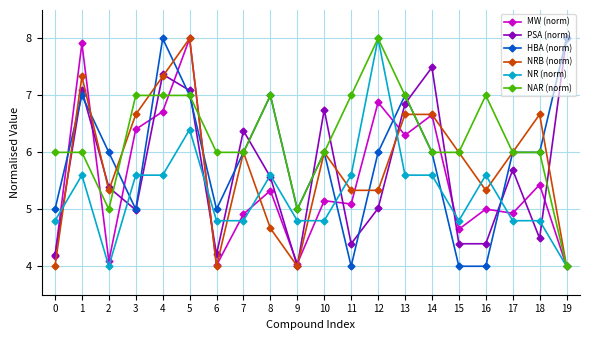

What is the value of the NR (norm) point at the 6th from the left?

6.4